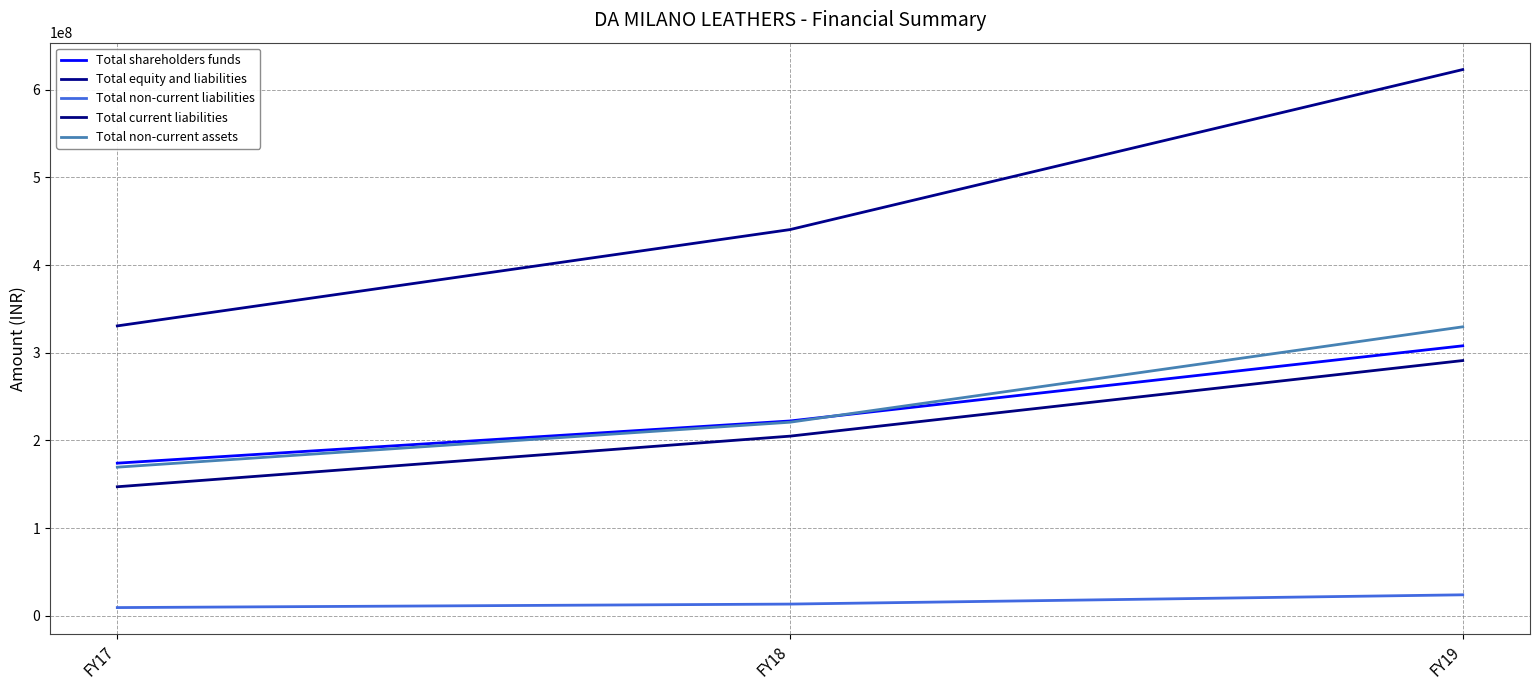

Does the chart have visible grid lines?

Yes